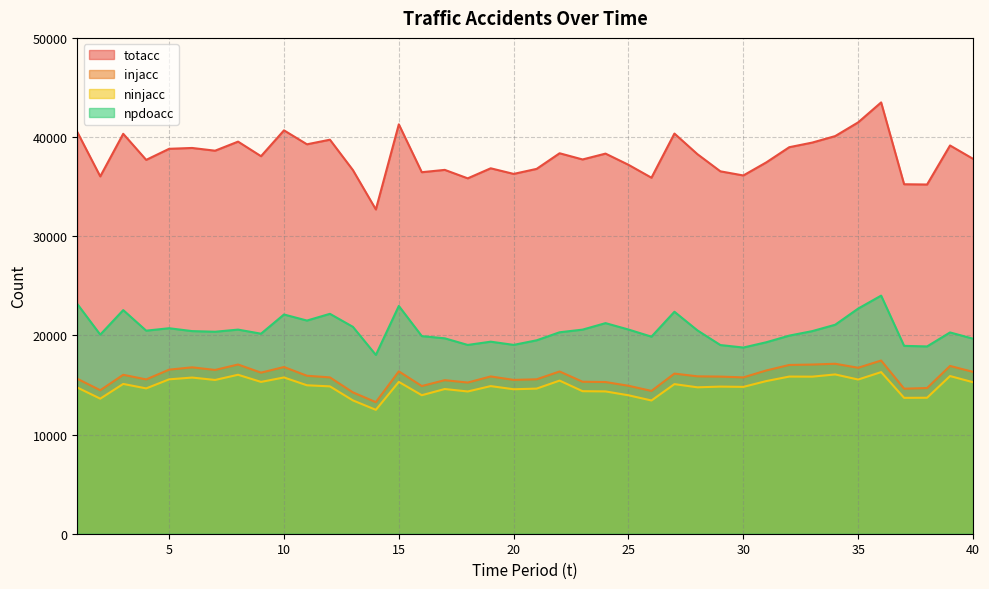

Reading right to left, what are all the values shown in this chart?

totacc: 37808	39151	35215	35242	43493	41483	40098	39443	38977	37446	36127	36544	38276	40354	35901	37201	38331	37741	38366	36791	36284	36850	35837	36690	36455	41283	32699	36672	39734	39270	40676	38070	39539	38625	38900	38816	37699	40328	36034	40511
injacc: 16322	16919	14692	14625	17464	16735	17139	17060	17018	16463	15765	15844	15871	16148	14401	14919	15296	15326	16360	15572	15511	15860	15244	15484	14893	16372	13268	14253	15764	15930	16810	16243	17063	16515	16778	16546	15560	16026	14469	15626
ninjacc: 15278	15899	13712	13702	16297	15548	16063	15838	15847	15394	14807	14835	14764	15085	13435	13959	14350	14373	15441	14633	14568	14886	14344	14591	13967	15311	12492	13446	14858	14969	15758	15309	16029	15506	15747	15569	14654	15105	13620	14743
npdoacc: 19668	20298	18886	18944	24010	22704	21074	20430	19978	19308	18775	19026	20507	22383	19871	20590	21236	20581	20314	19503	19042	19365	19037	19705	19927	22969	18030	20863	22174	21496	22106	20171	20583	20368	20432	20721	20477	22550	20075	23169